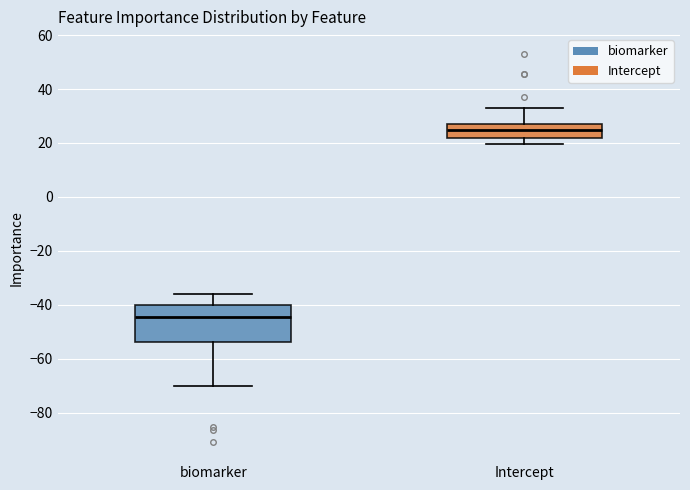

Reading left to right, transcribe this box plot: for each box, give where its median line is, the range the box spans, and where its two whiskers end, as read against the y-axis. The values are not printed on the chart, so give them approximately, as read against the axis.

biomarker: median -44, box -54 to -40, whiskers -70 to -36
Intercept: median 24, box 22 to 28, whiskers 20 to 32